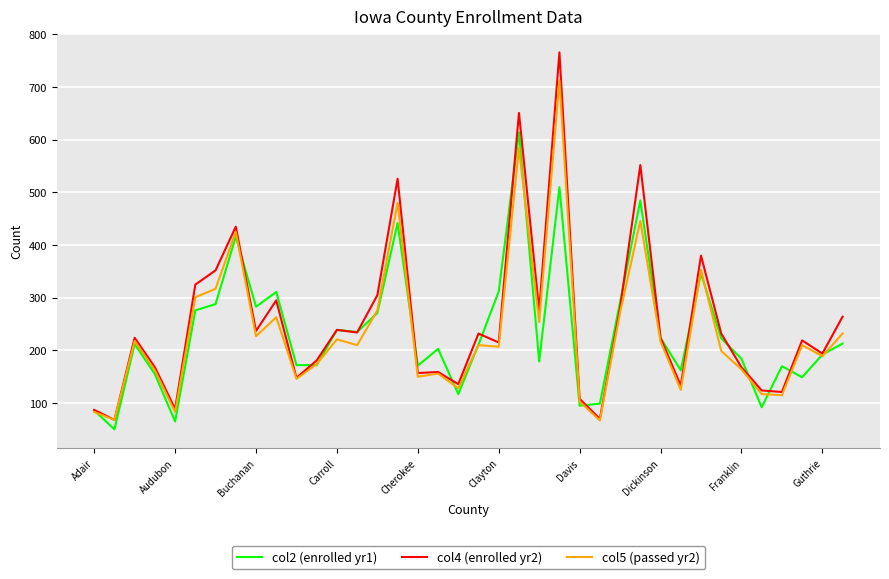

What is the maximum value shown in the chart?

766